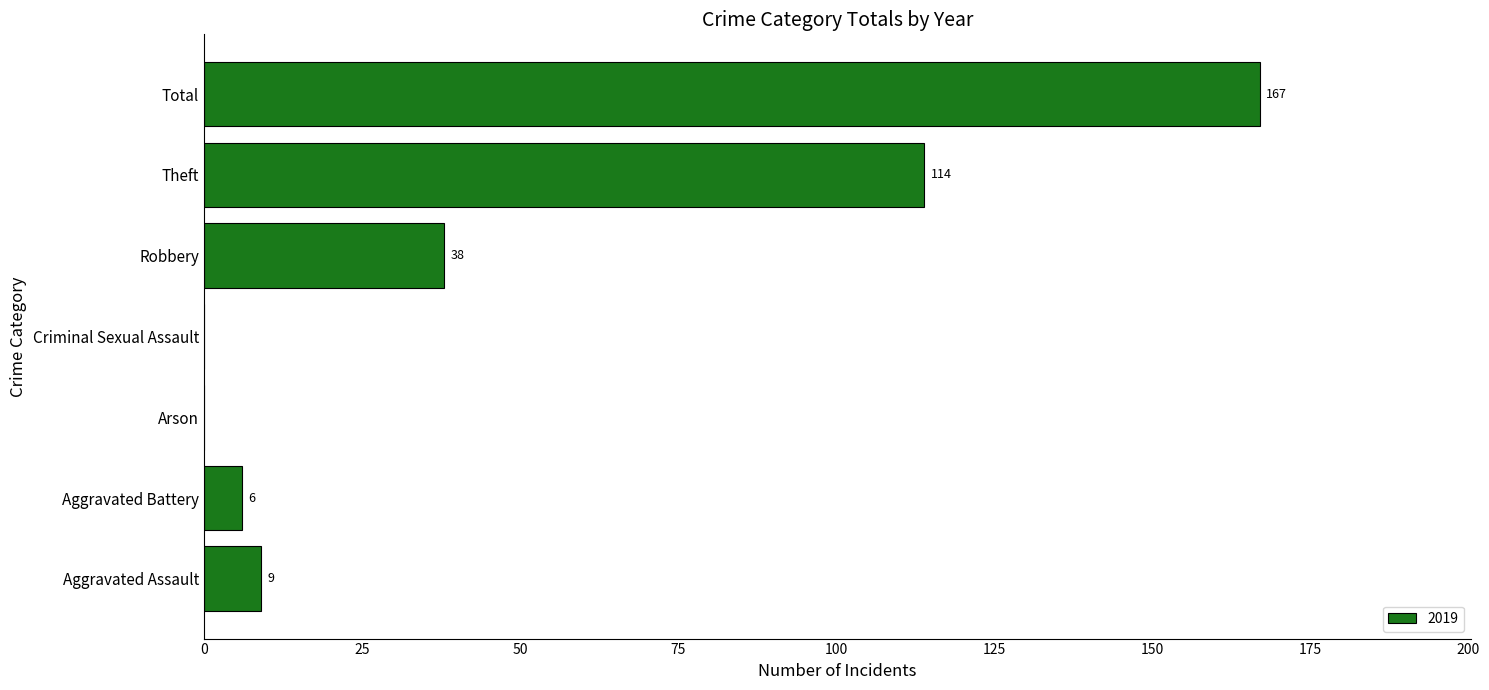

Is it true that the value at Robbery is 38?

True